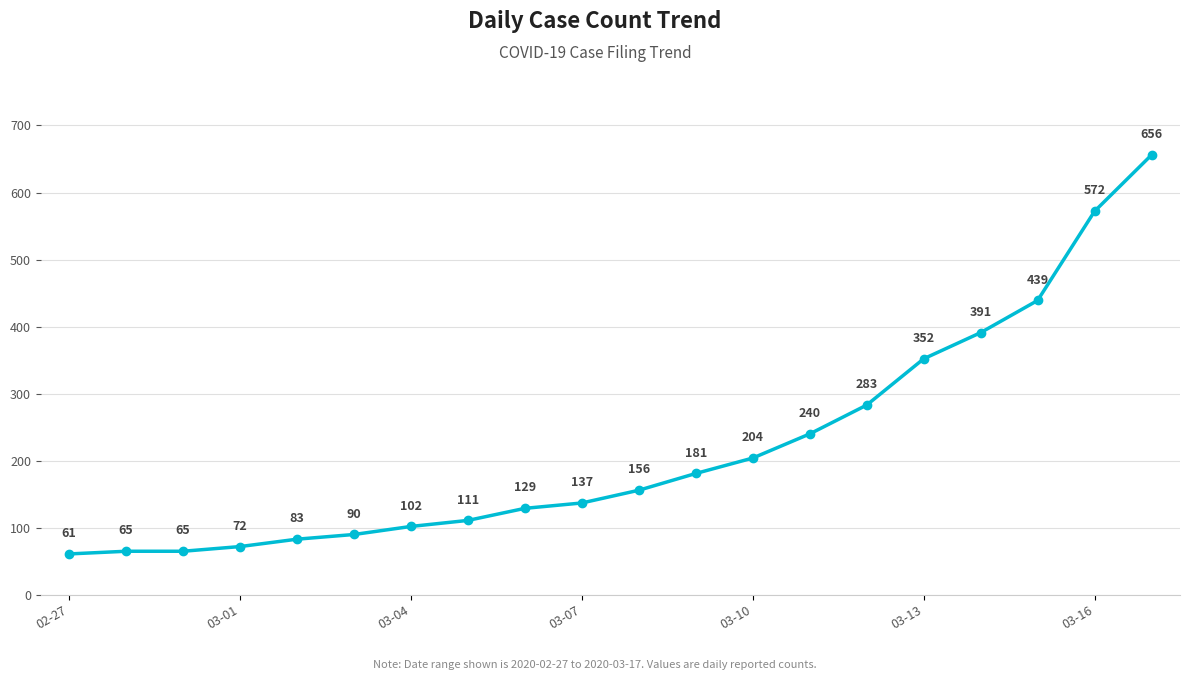

What is the greatest value displayed?

656